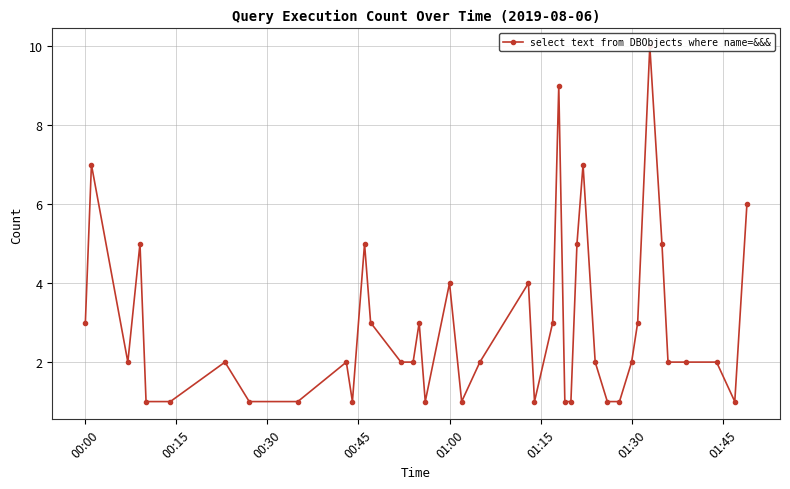

How many lines are shown in the chart?

1